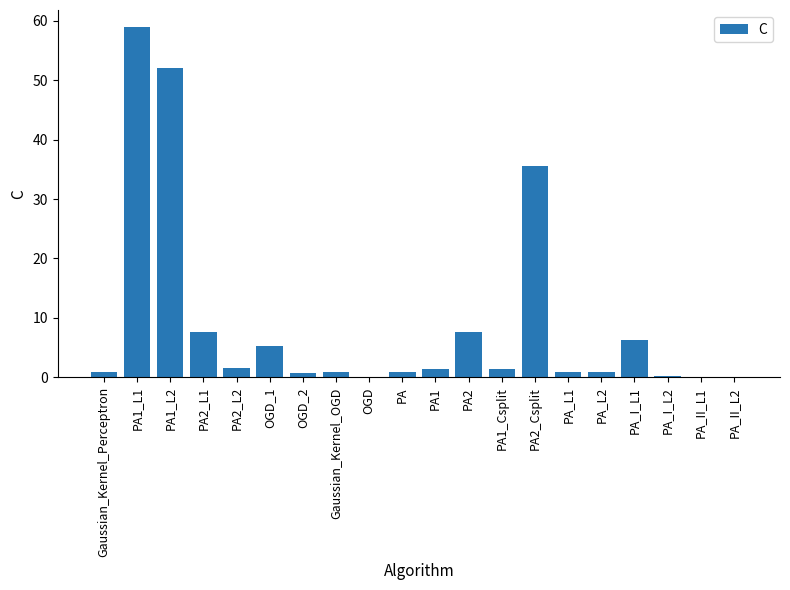

What is the change in value from PA2_L1 to OGD_1?

-2.5